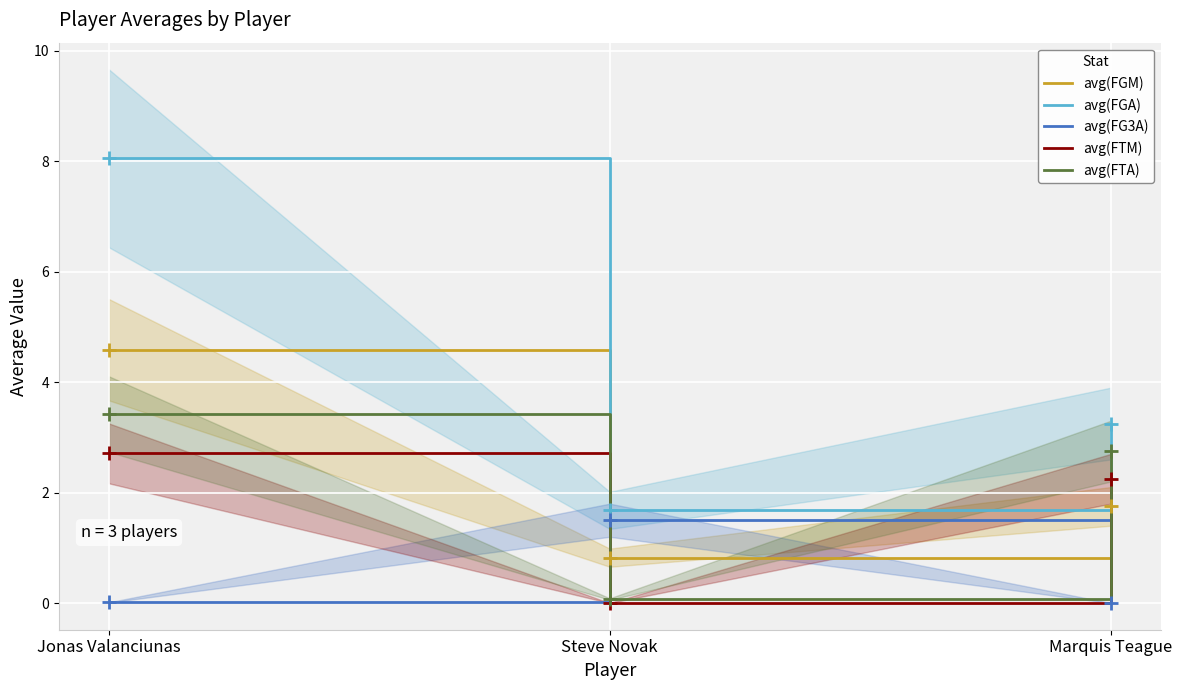

The value of avg(FTA) at Marquis Teague is 1.1. True or false?

False